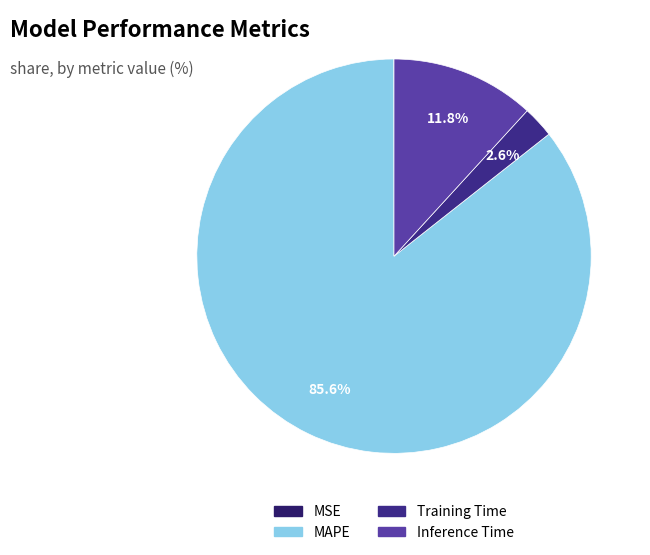

The MSE slice represents 0% of the pie. True or false?

True